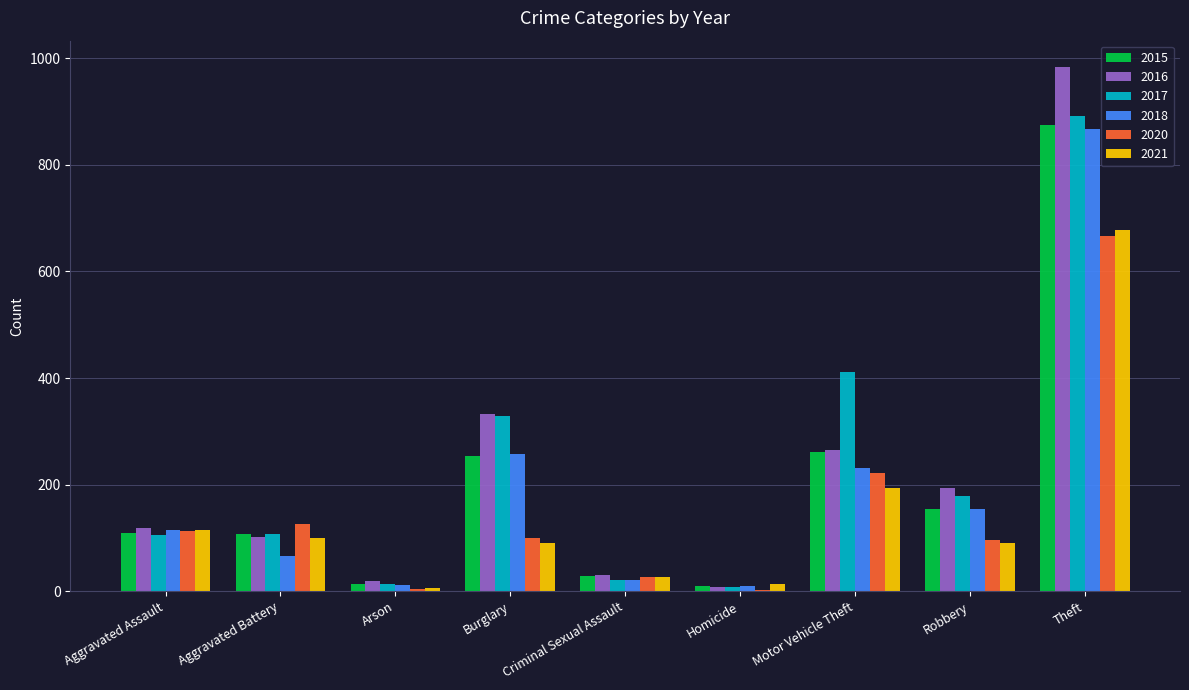

What is the sum of the 2021 values at Aggravated Battery and Robbery?

191